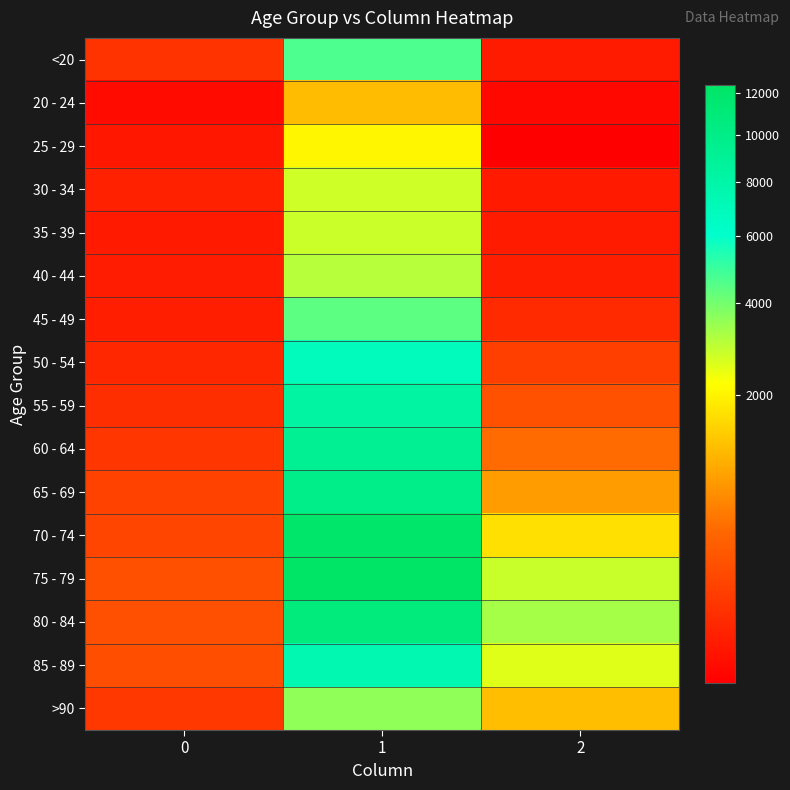

Between 0 and 2, which series saw the biggest shift?

80 - 84